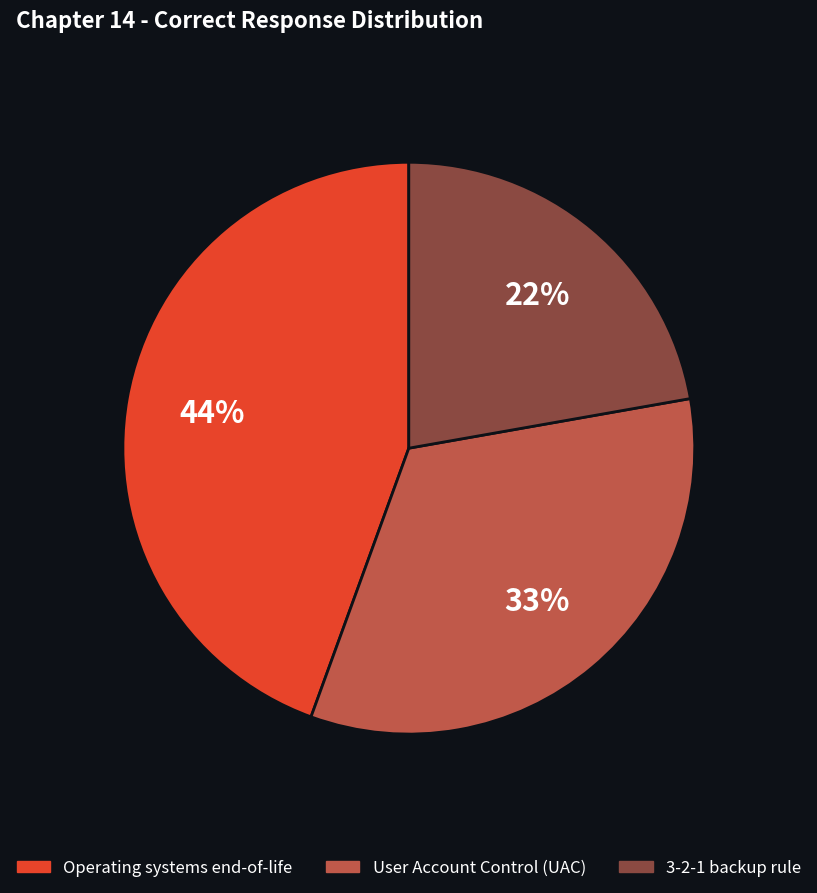

How many segments does this pie chart have?

3